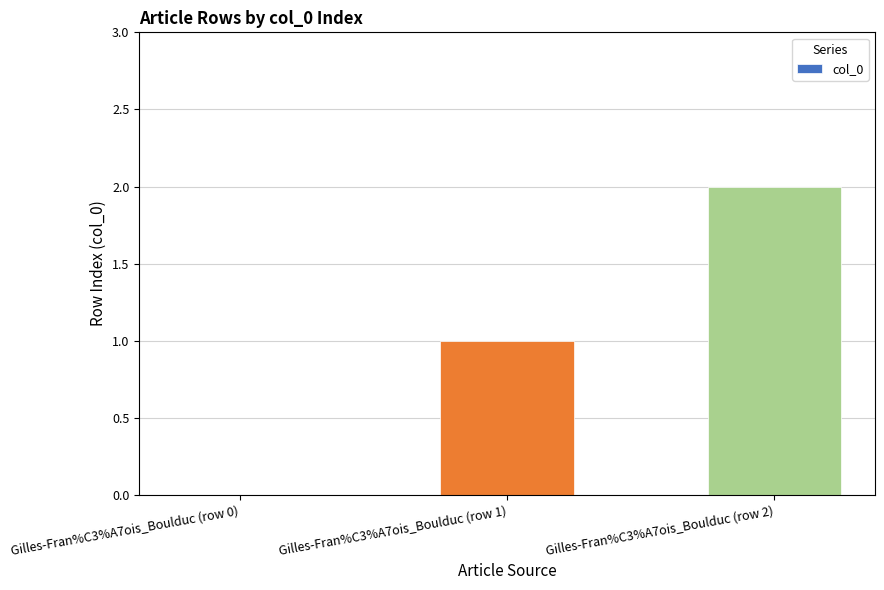

What value does the data have at Gilles-Fran%C3%A7ois_Boulduc (row 2)?

2